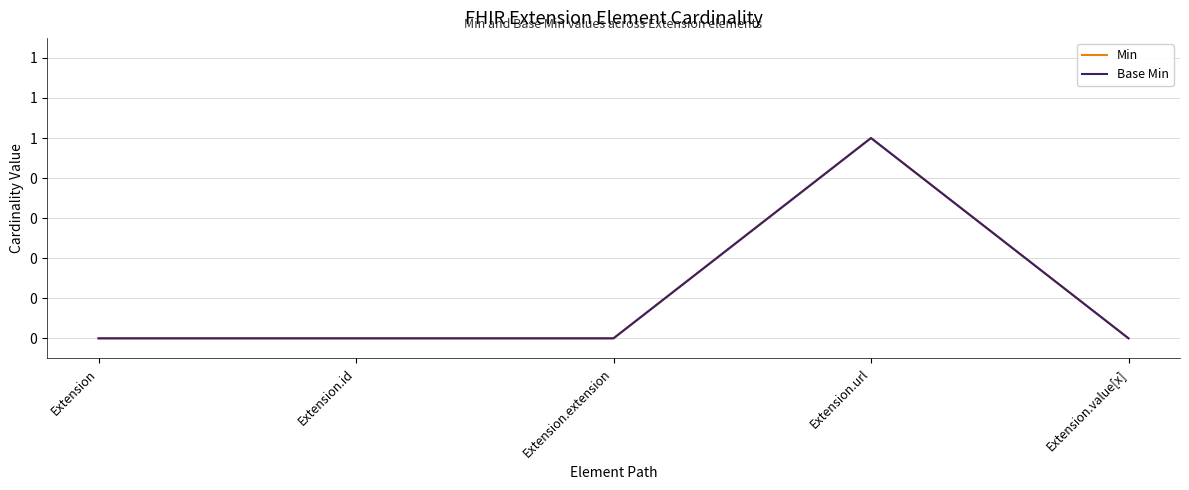

Does the chart display data point markers on the line(s)?

No